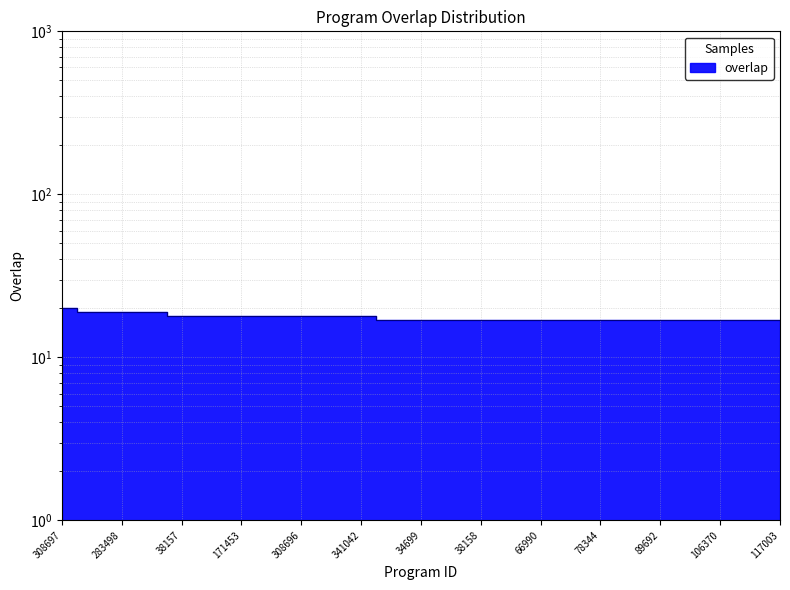

Does the chart display data point markers on the line(s)?

No